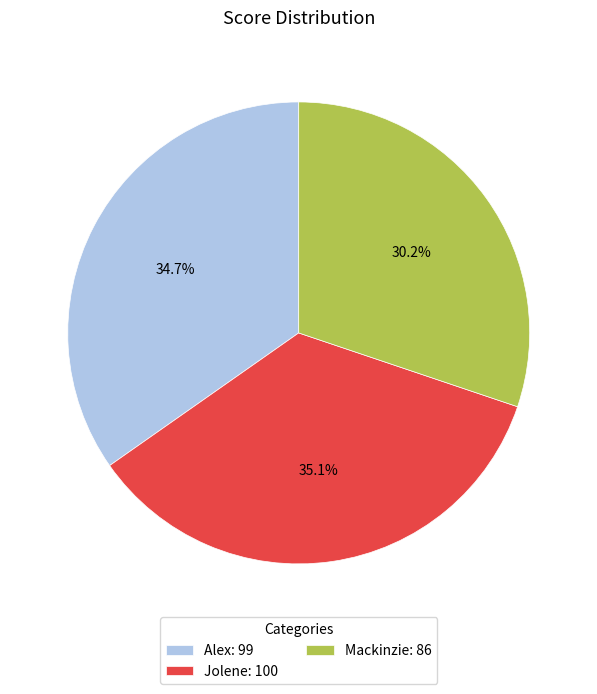

To the nearest percent, what is the average slice percentage?

33%